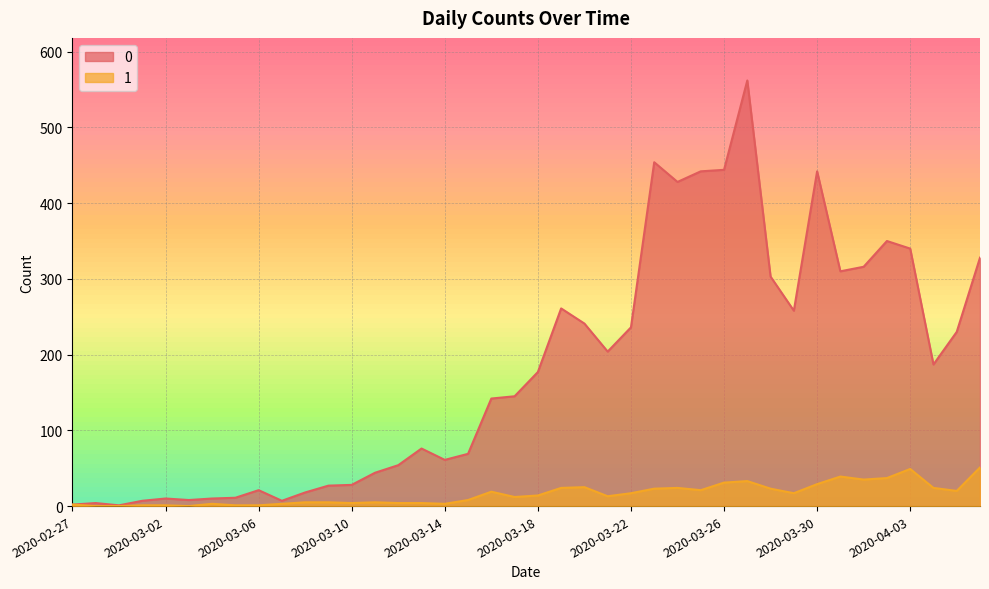

What is the minimum value for 0?

1